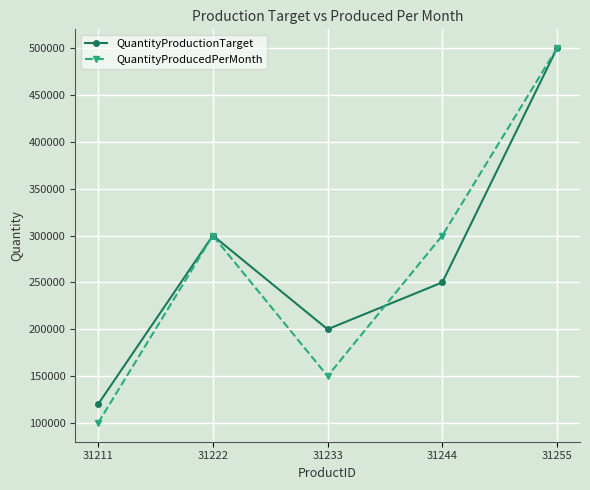

Which category has the highest value in the QuantityProducedPerMonth series?

31255